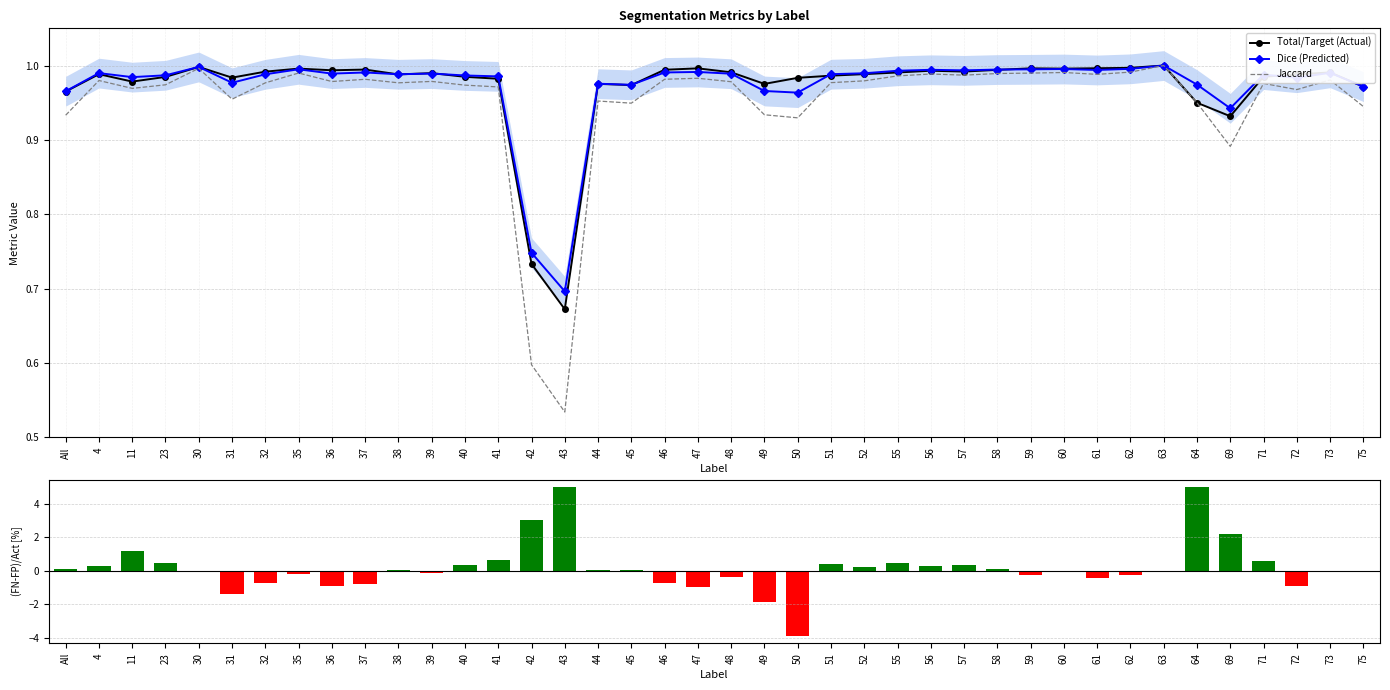

At 64, list the series in order from smallest to largest.

Total/Target (Actual), Jaccard, Dice (Predicted), (FN-FP)×100